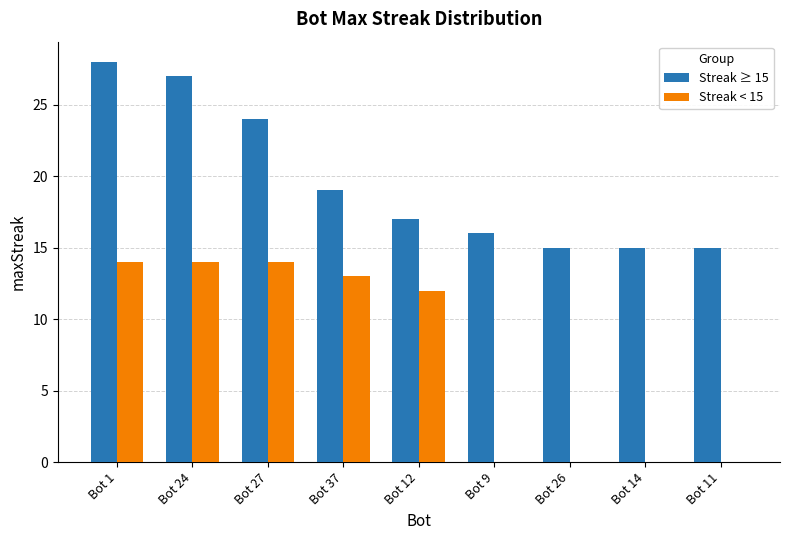

Reading left to right, what are all the values shown in this chart?

Streak ≥ 15: Bot 1=28	Bot 24=27	Bot 27=24	Bot 37=19	Bot 12=17	Bot 9=16	Bot 26=15	Bot 14=15	Bot 11=15
Streak < 15: Bot 1=14	Bot 24=14	Bot 27=14	Bot 37=13	Bot 12=12	Bot 9=0	Bot 26=0	Bot 14=0	Bot 11=0